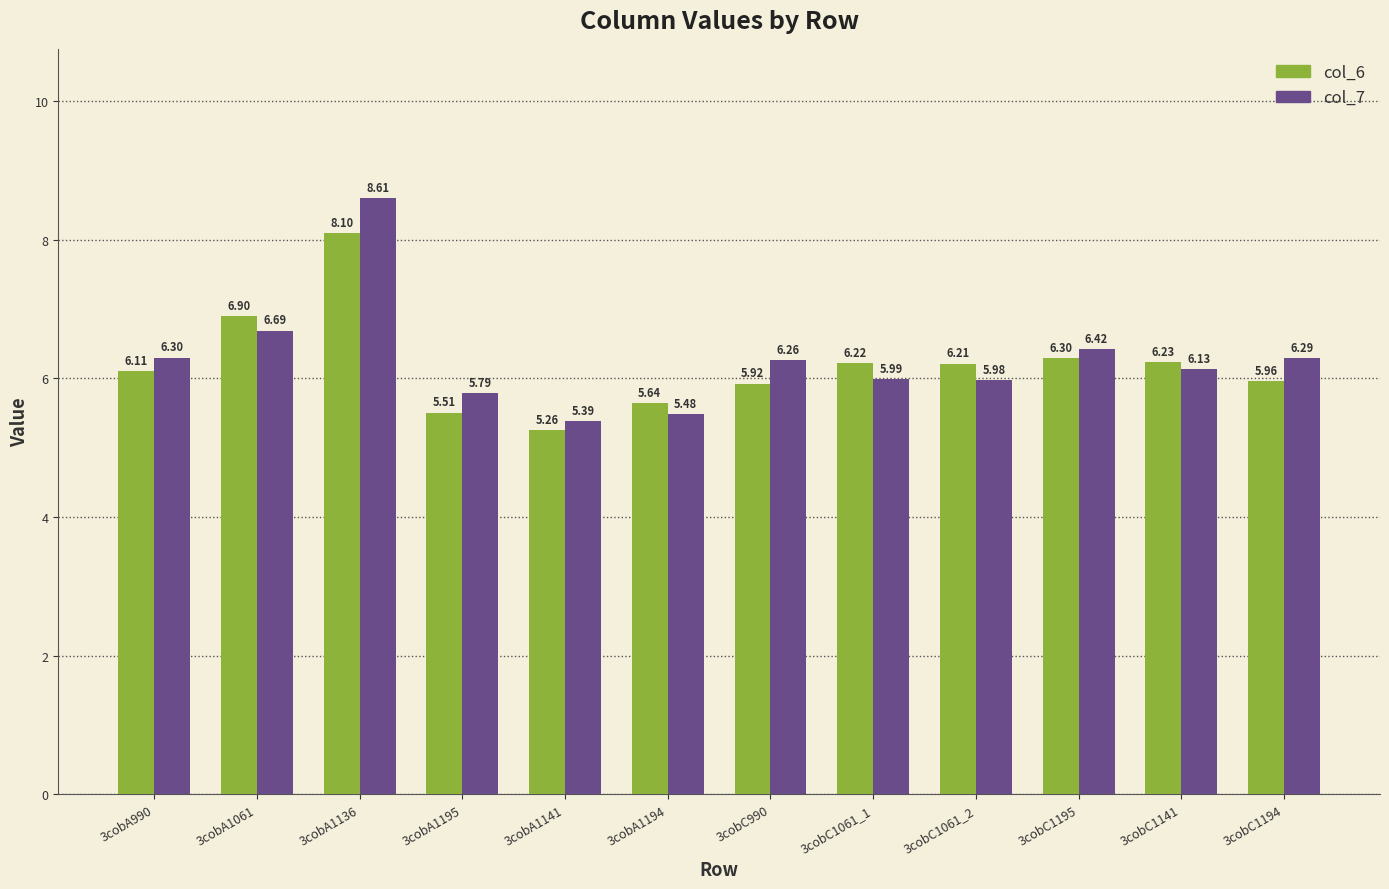

What is the difference between the second highest and minimum values in the col_6 series?

1.6